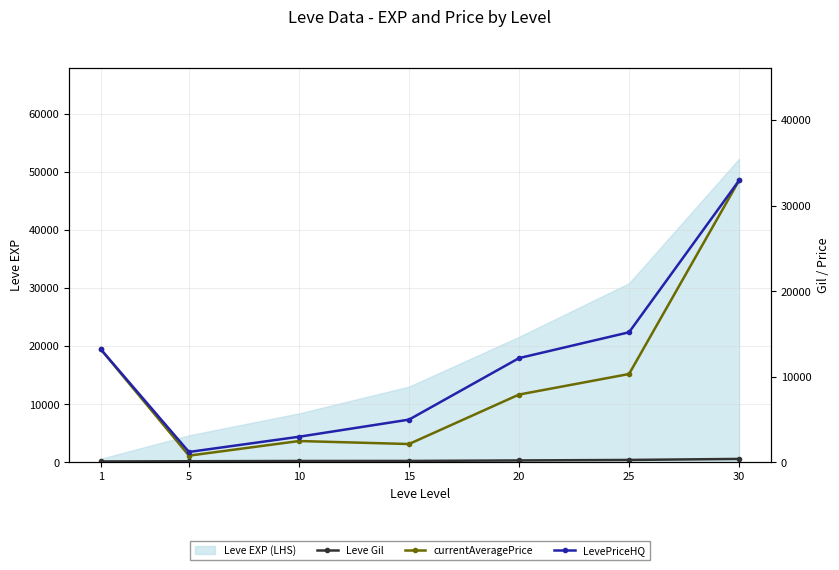

True or false: currentAveragePrice has a value of 18491 at 1.

False